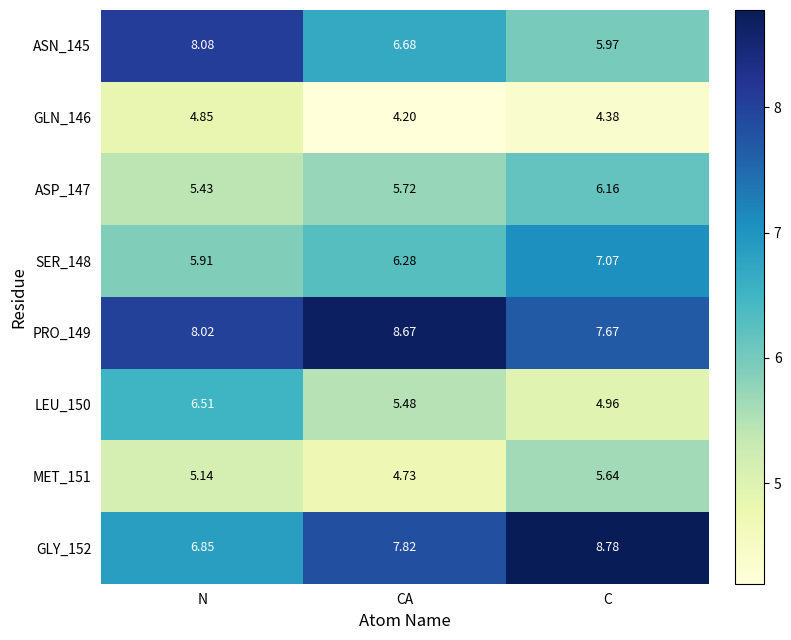

Is the value of SER_148 at CA greater than the value of GLN_146 at C?

Yes